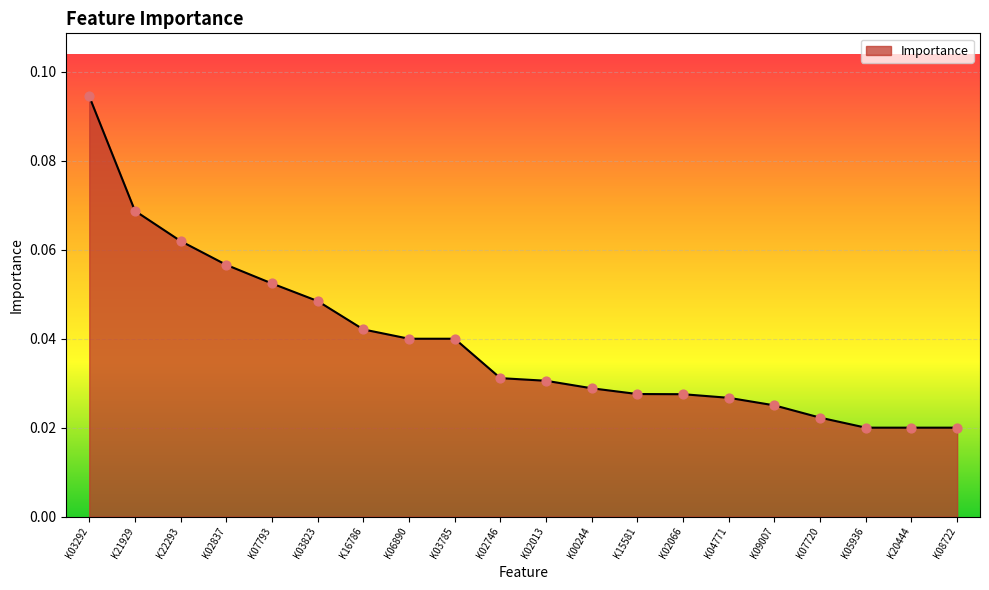

Between K16786 and K04771, which is larger?

K16786